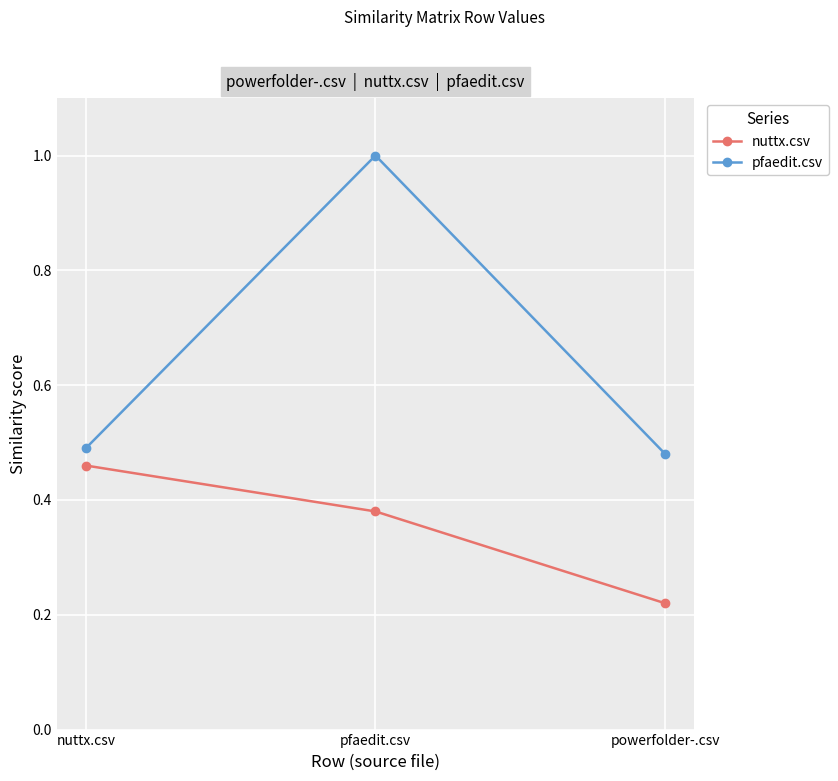

What is the sum of all nuttx.csv values?

1.1